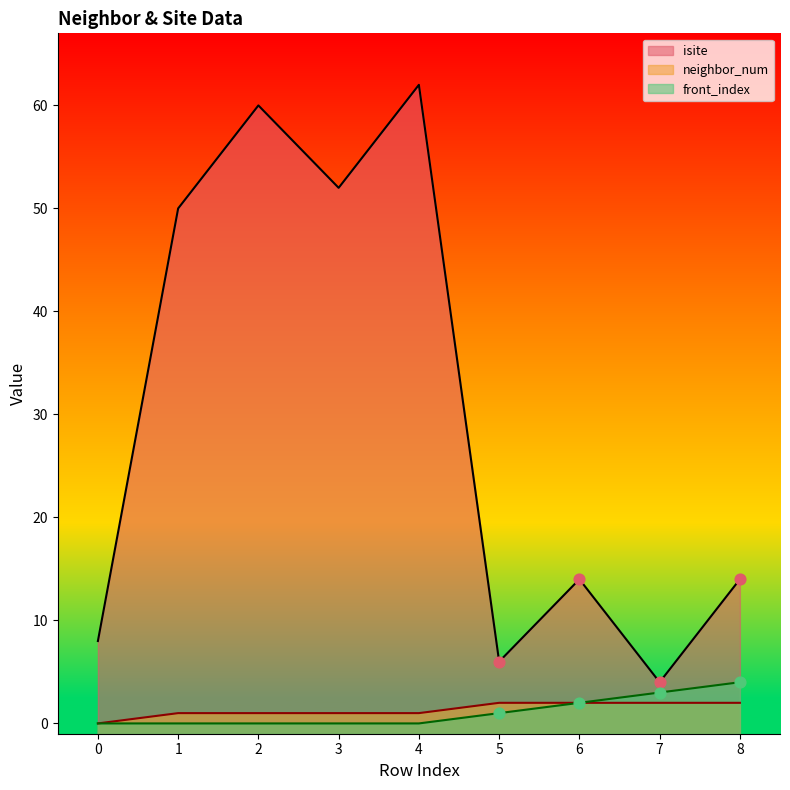

At how many categories does at least one series exceed 40?

4